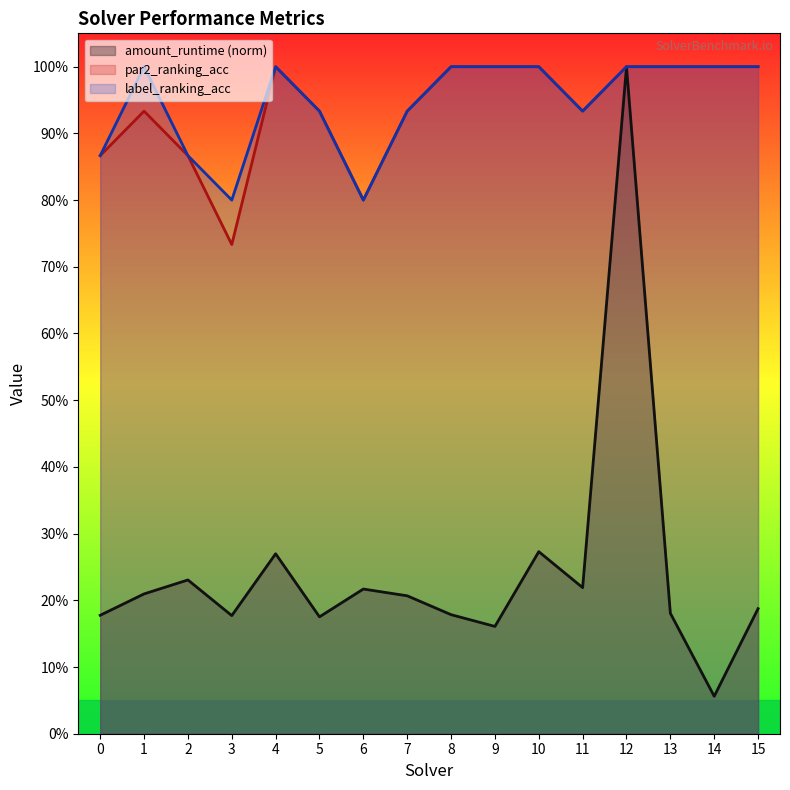

What is the difference between the maximum and minimum values in the label_ranking_acc series?

0.2